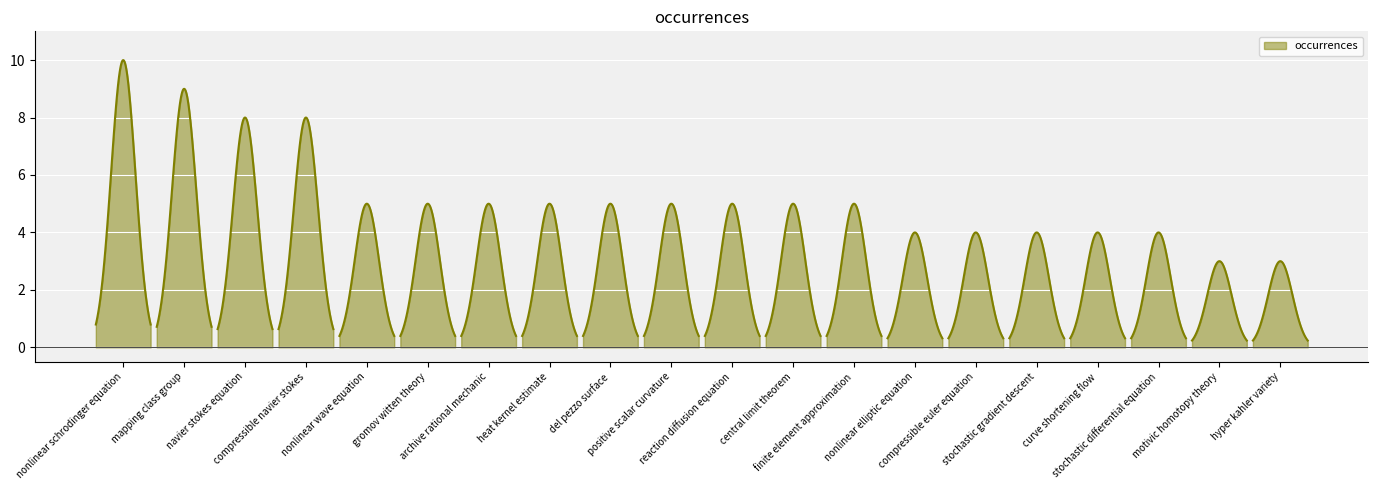

What is the value of the 7th point from the left?

5